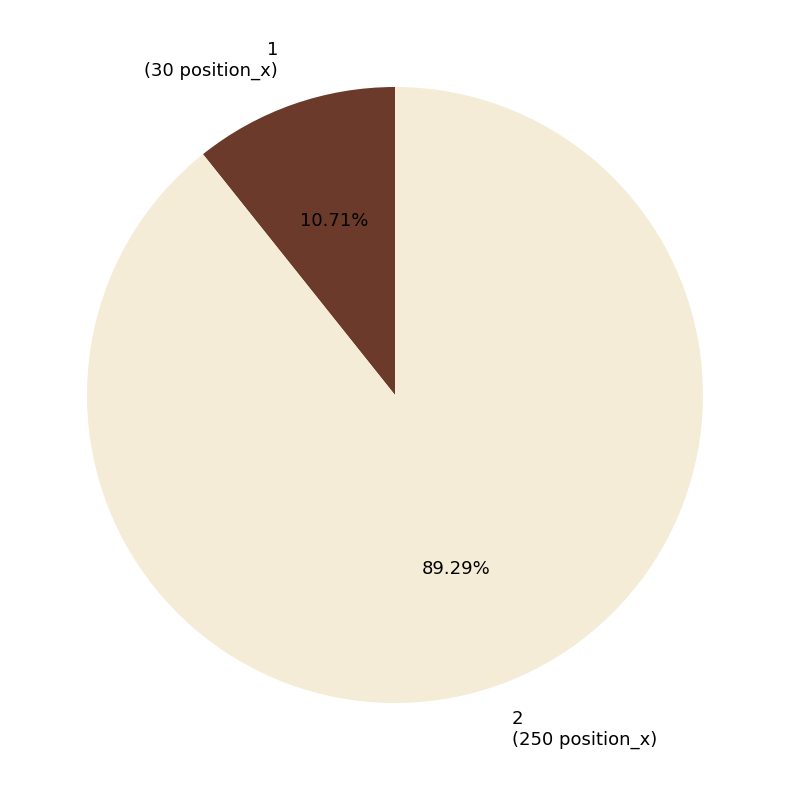

How many segments does this pie chart have?

2